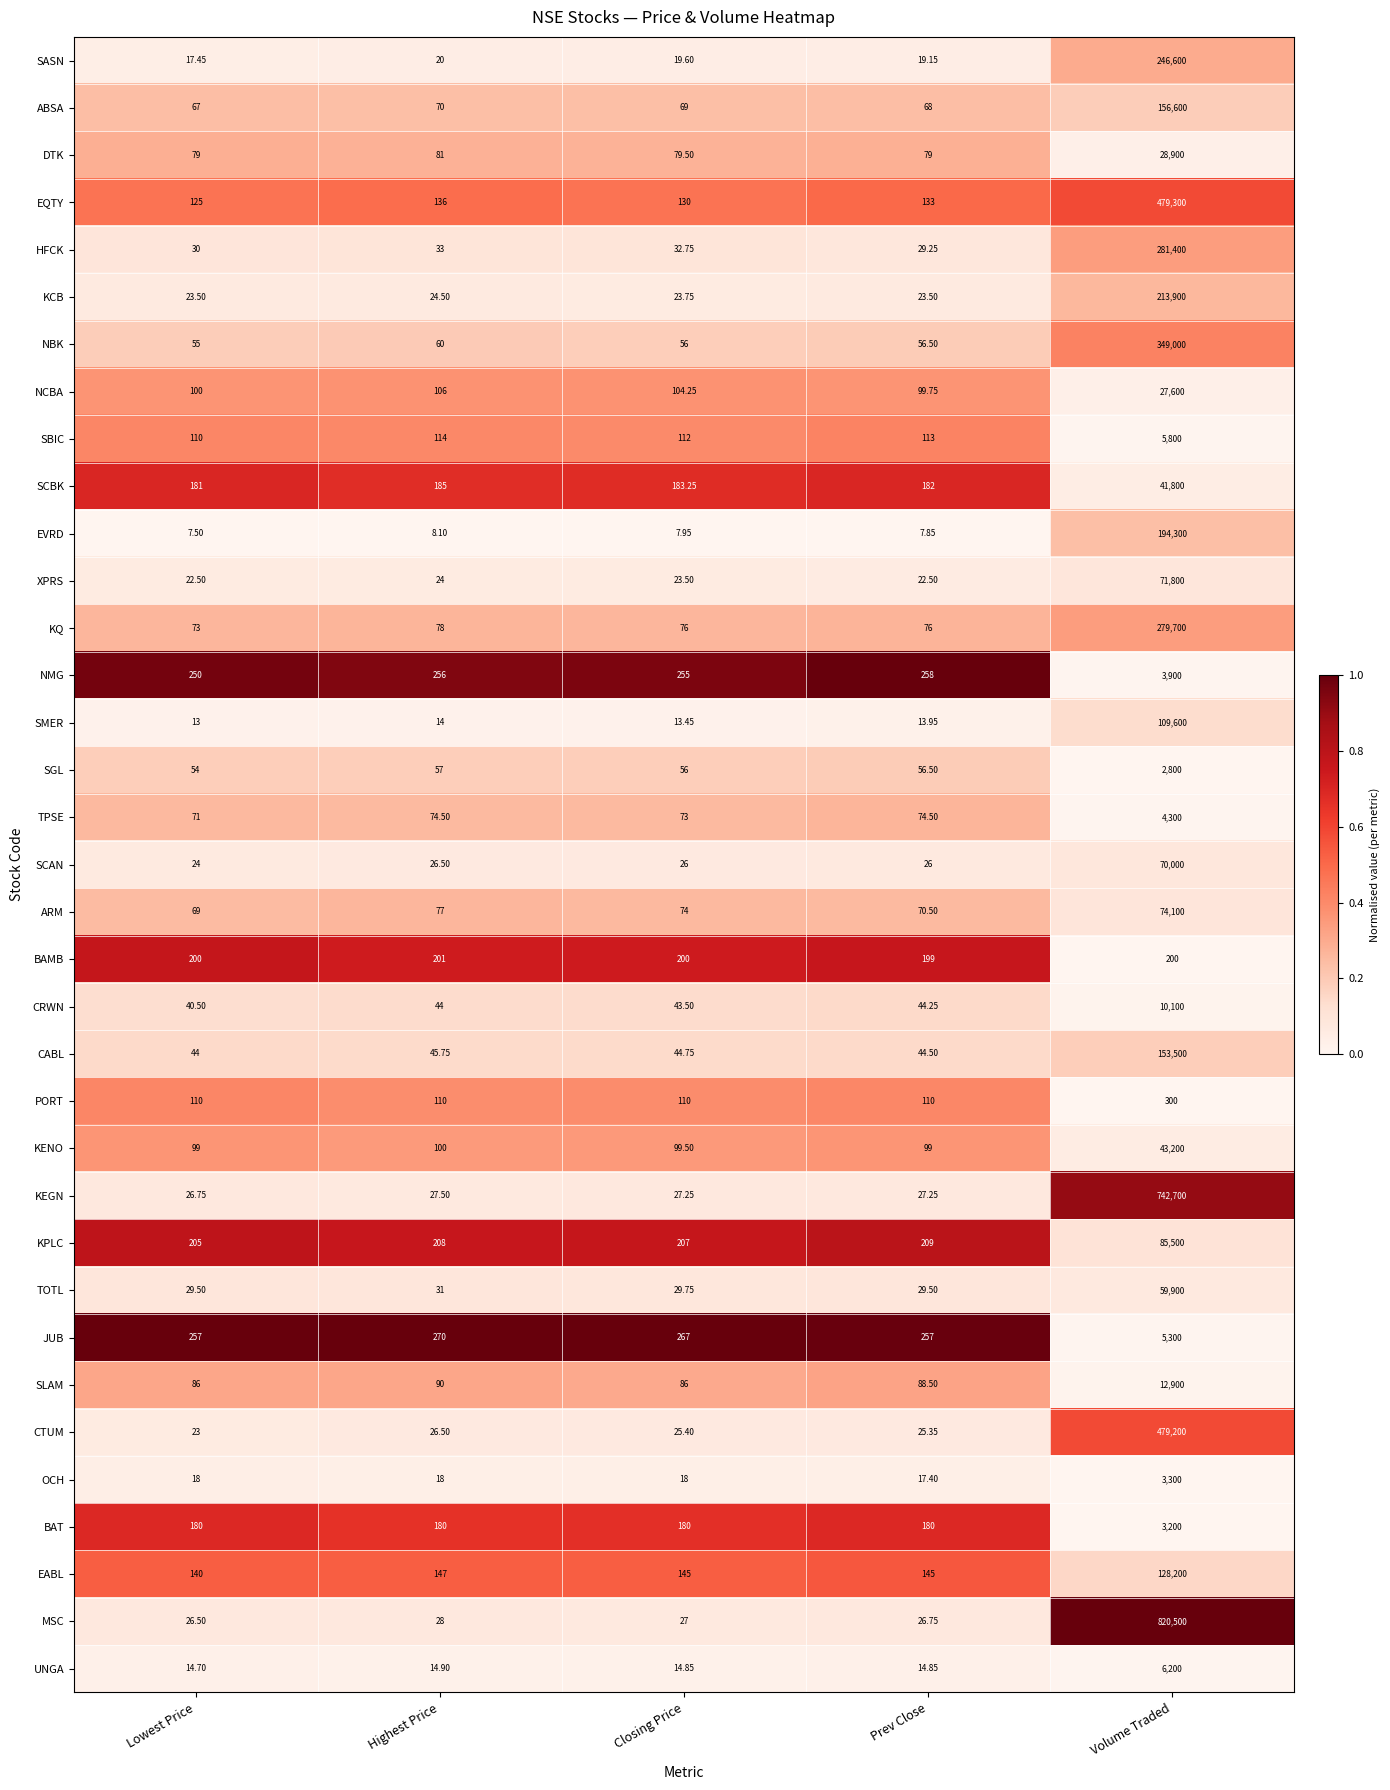

At which label does SCBK first exceed 183?

Highest Price